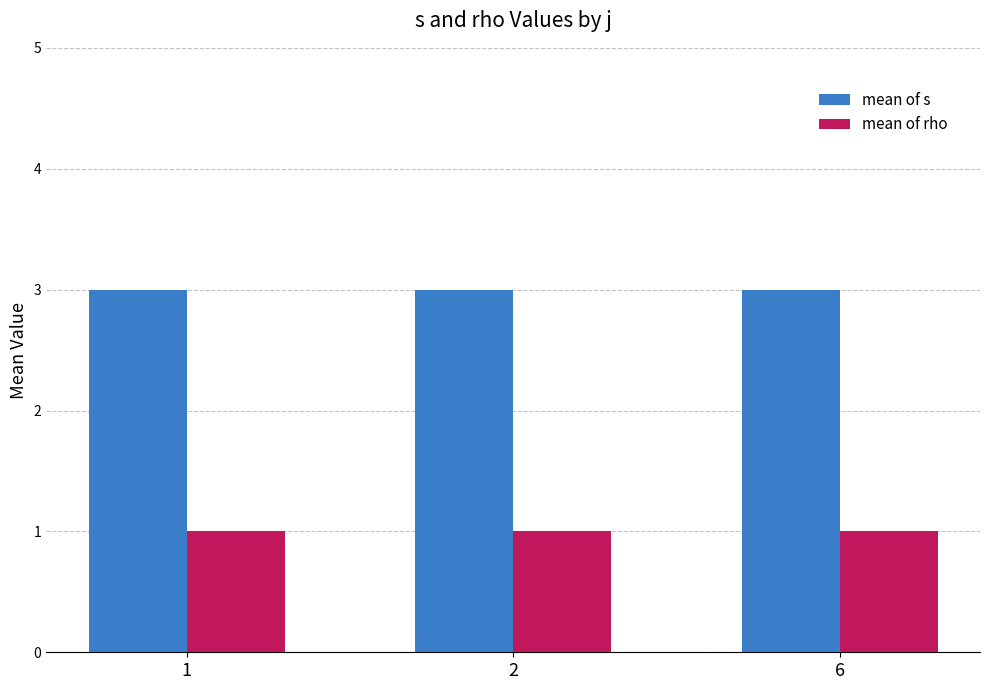

What is the average value of the mean of s series?

3